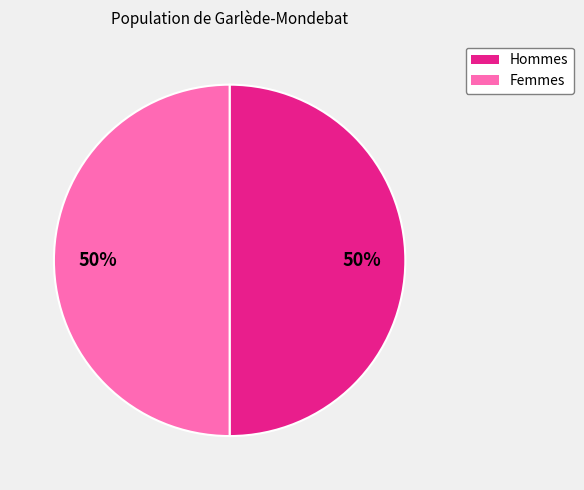

To the nearest percent, what is the average slice percentage?

50%